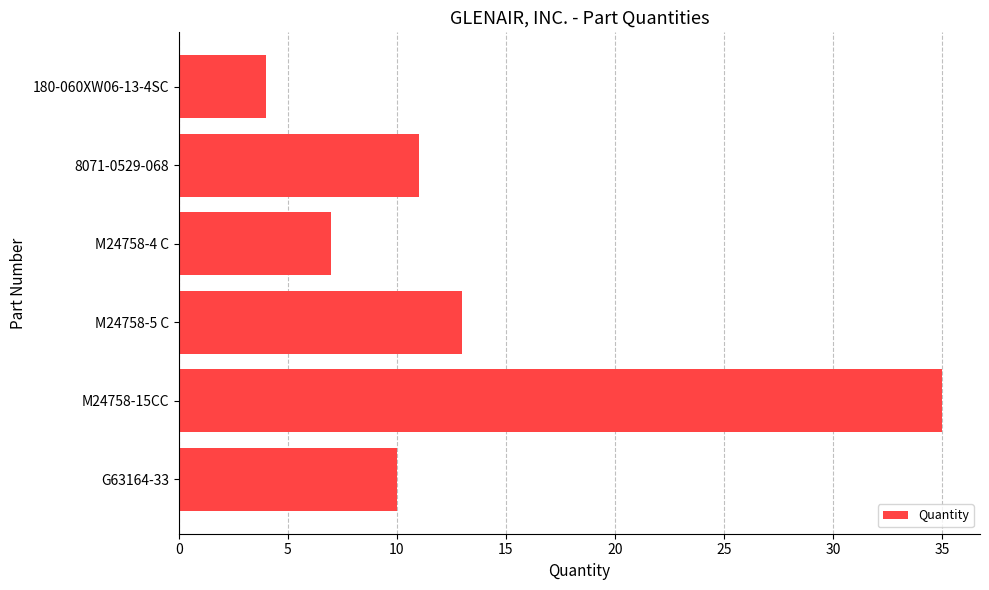

What is the sum of the values at M24758-5 C and G63164-33?

23